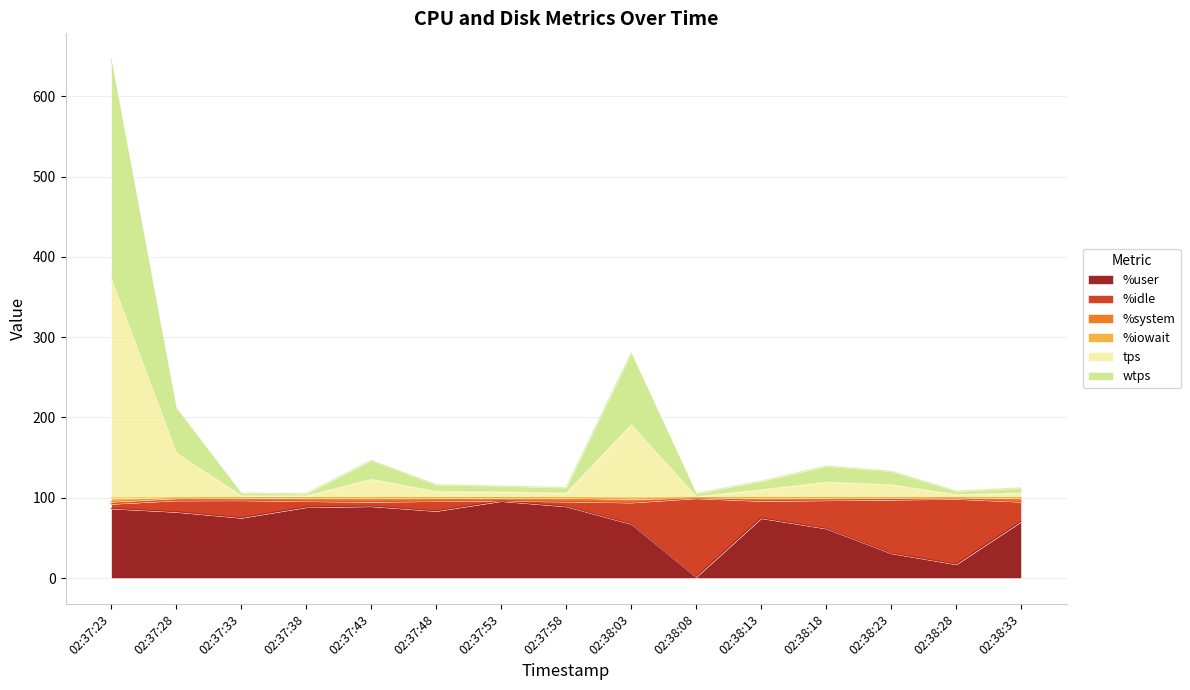

The value of %user at 02:37:33 is 75.2. True or false?

True